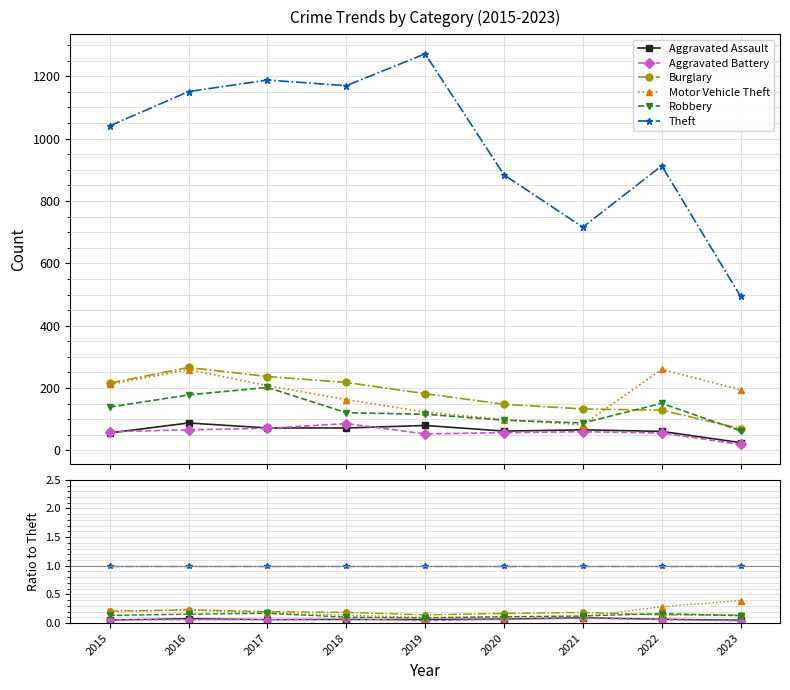

How many series are shown in this chart?

6